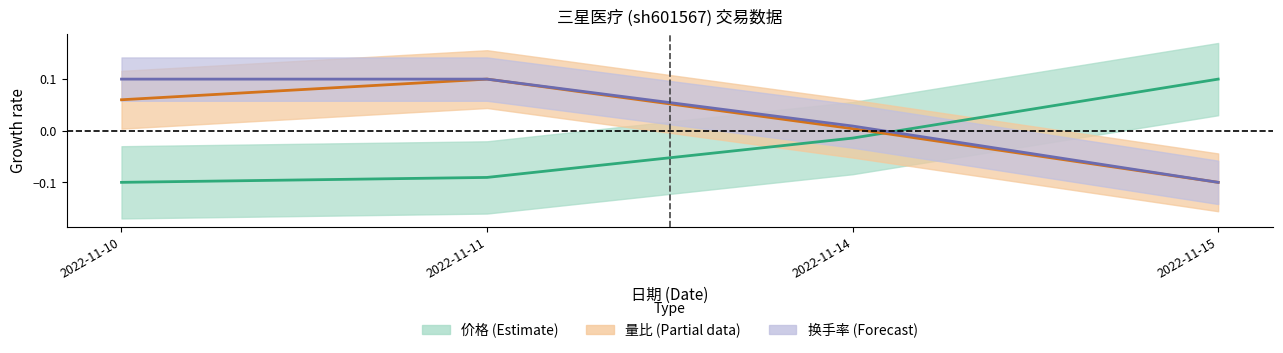

Where do 量比 and 价格 first cross each other?

2022-11-14 and 2022-11-15